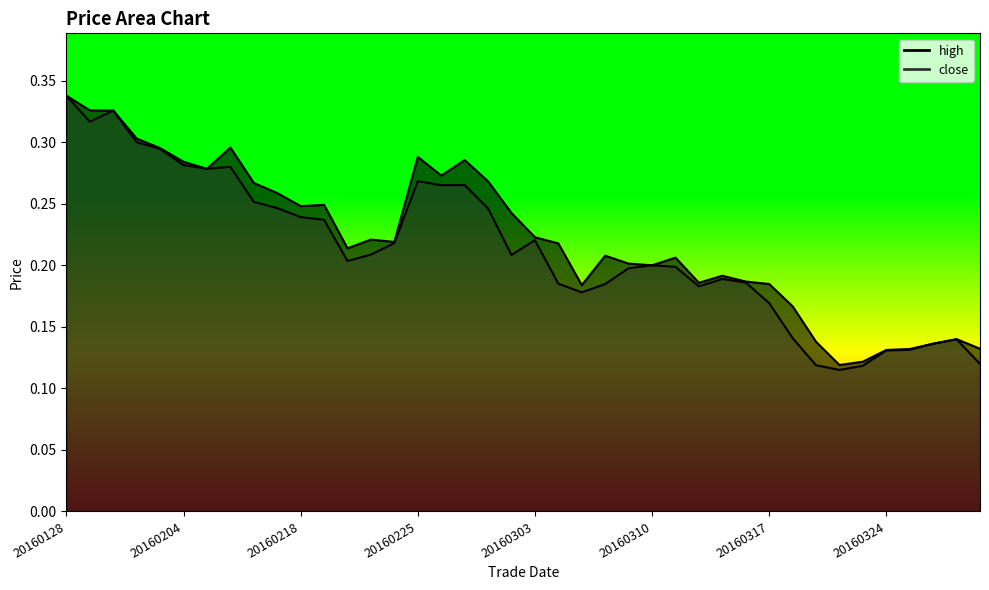

What is the difference between the maximum and minimum values in the high series?

0.2